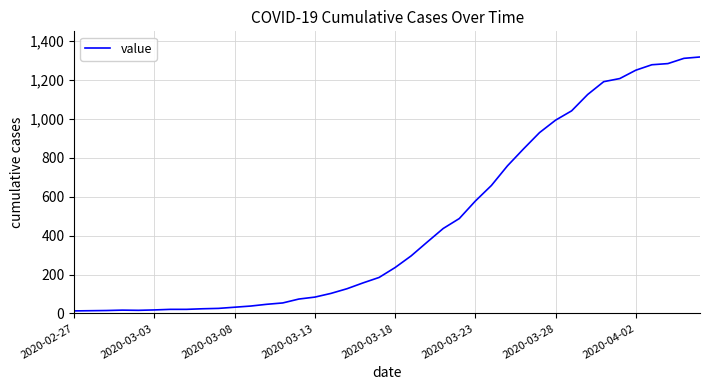

What is the difference between the maximum and minimum values?

1306